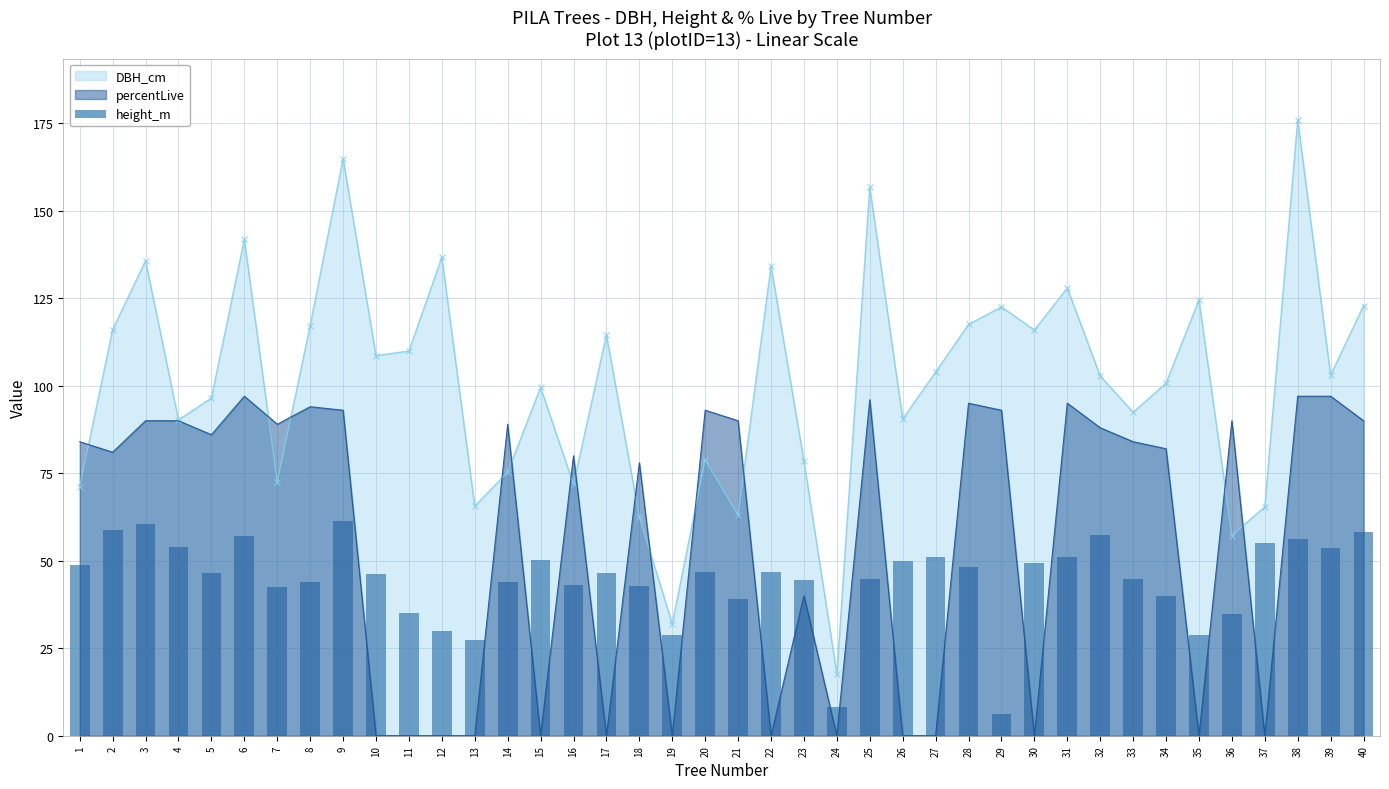

True or false: DBH_cm has a value of 181.0 at 29.

False